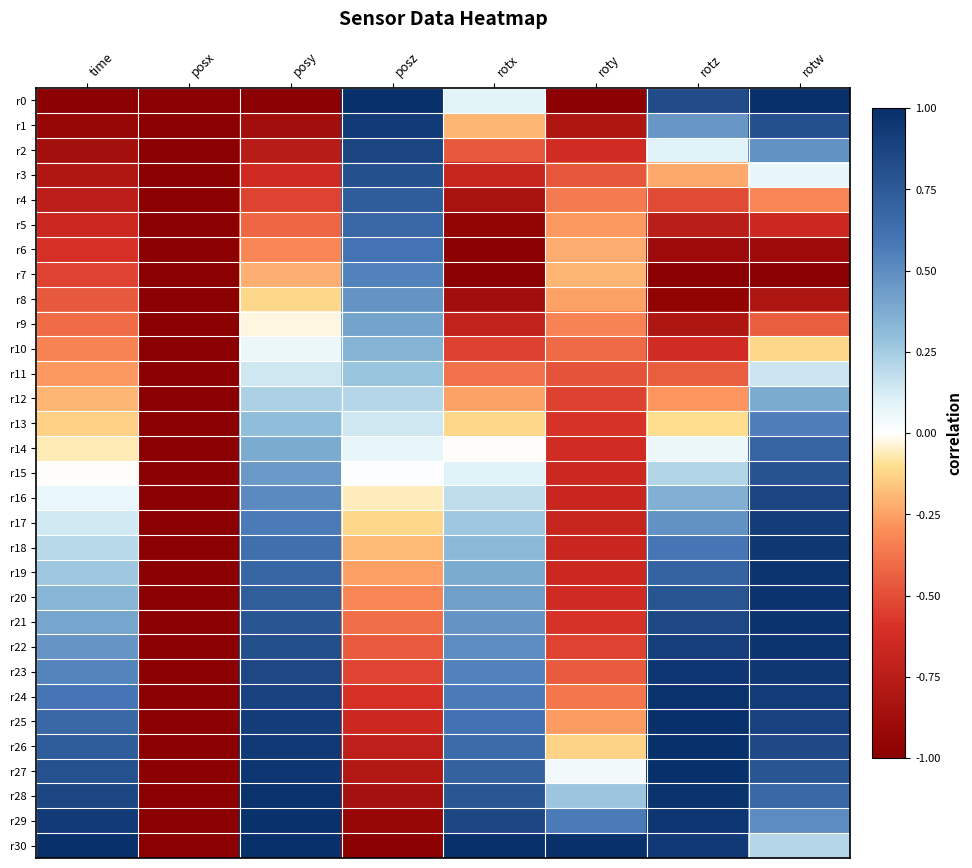

At which category does the chart reach its peak across all series?

posz